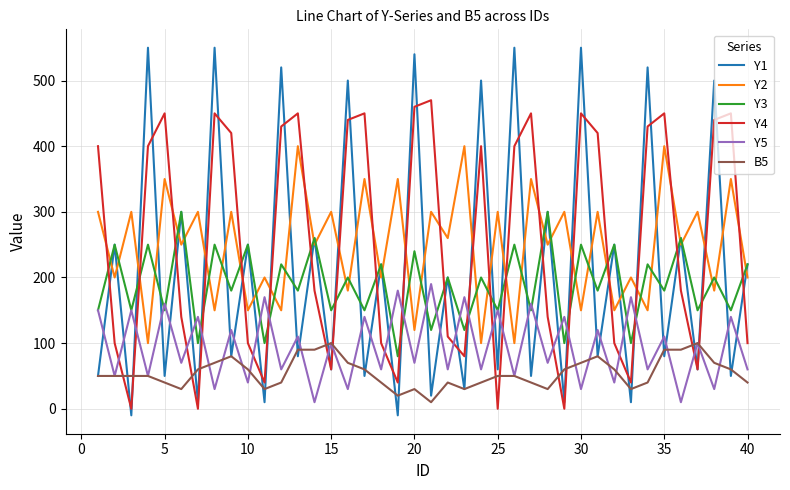

List the series in order of their peak value, highest first.

Y1, Y4, Y2, Y3, Y5, B5